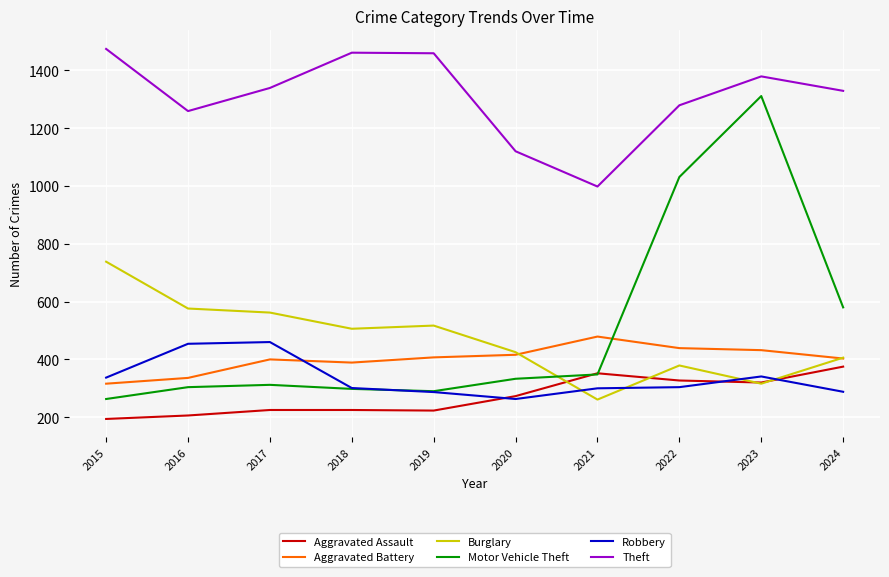

What is the minimum value for Robbery?

263